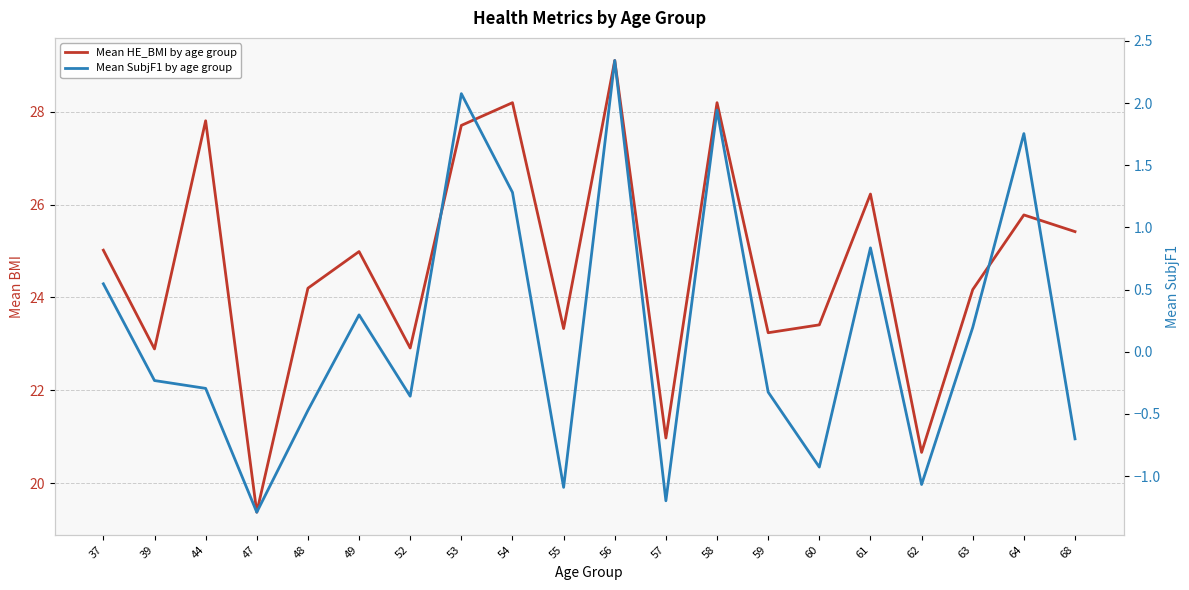

The Mean SubjF1 by age group series shows -0.3 at 55. True or false?

False